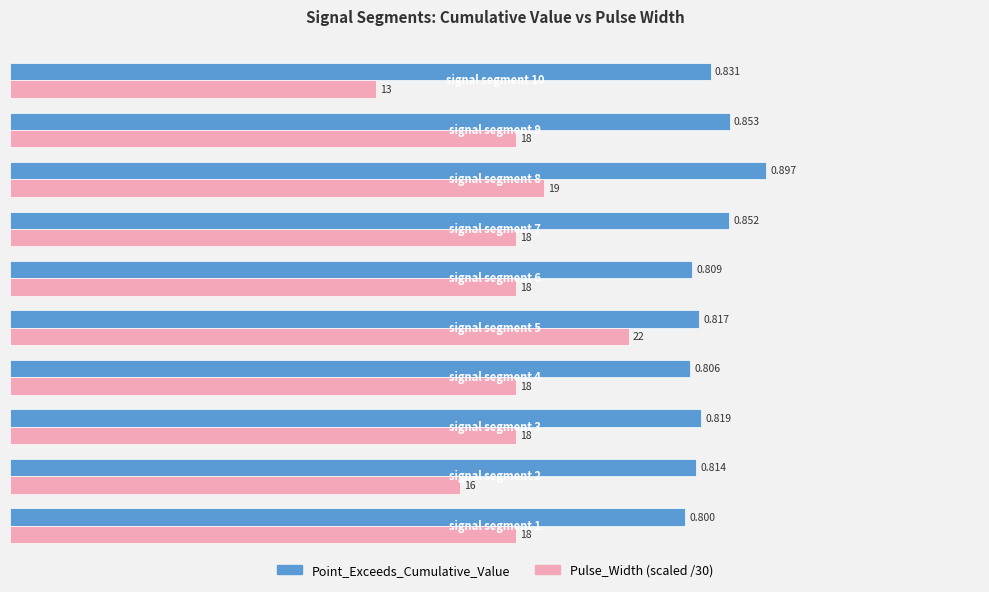

Which series has the largest total across all categories?

Point_Exceeds_Cumulative_Value